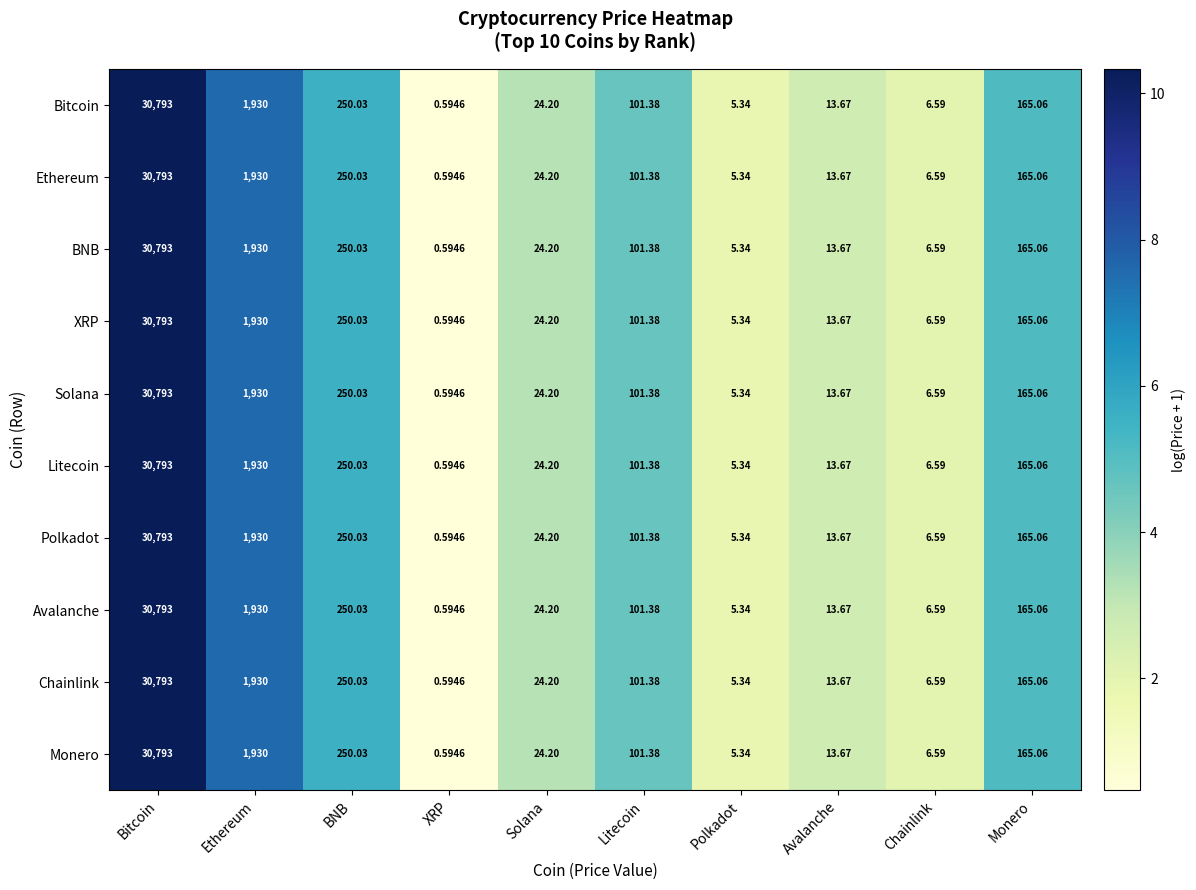

Is the value of Monero at XRP greater than the value of Chainlink at Monero?

No